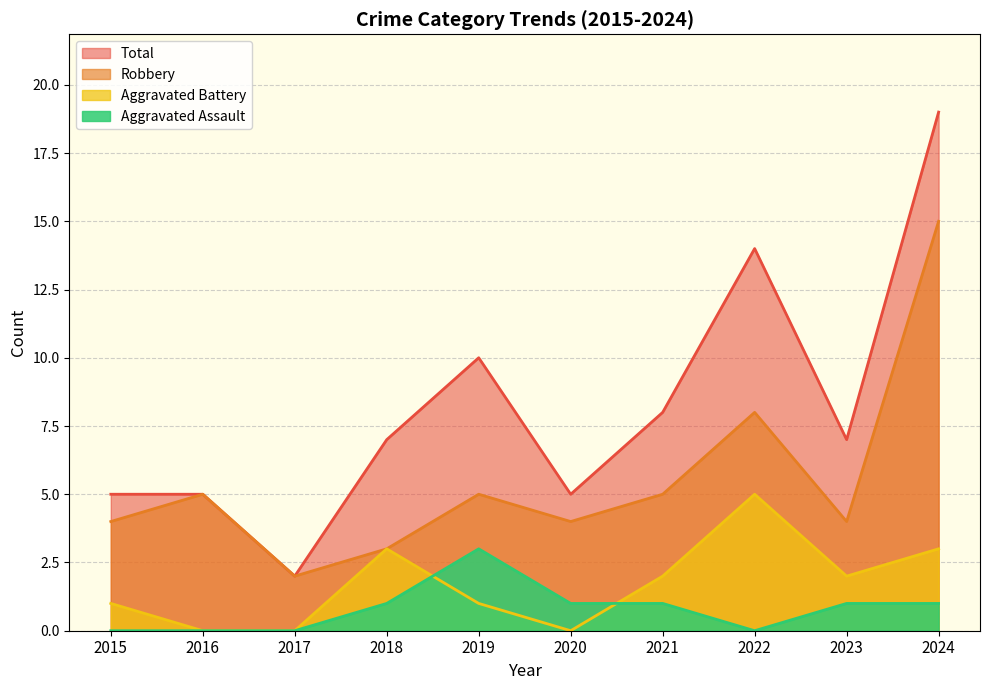

Which category has the lowest value in the Total series?

2017